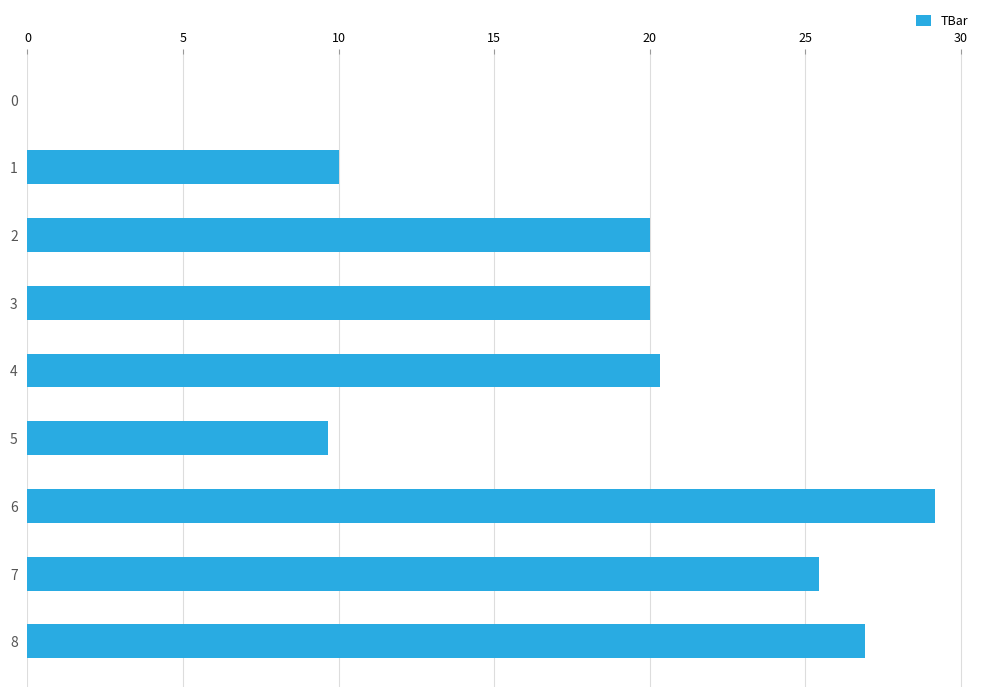

What is the change in value from 5 to 7?

+15.8